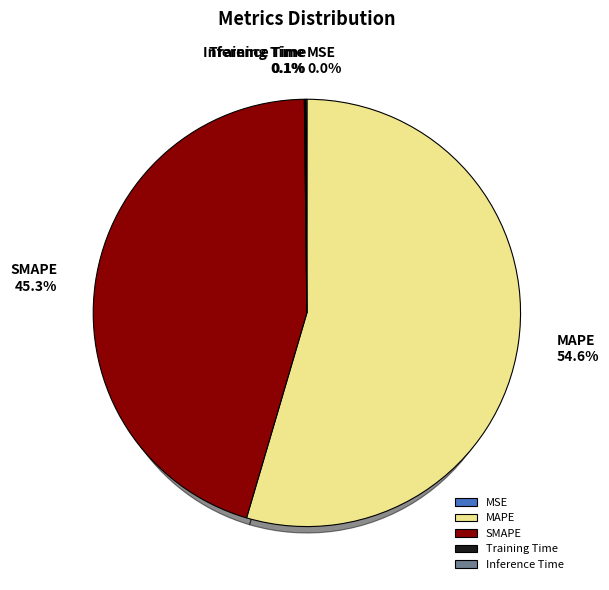

To the nearest percent, what is the average slice percentage?

20%